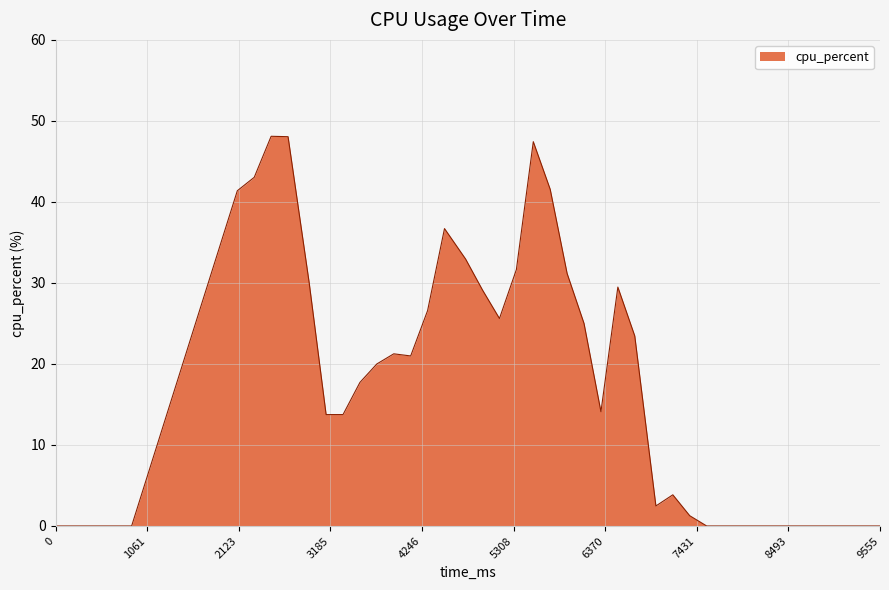

What is the difference between the maximum and minimum values?

48.1